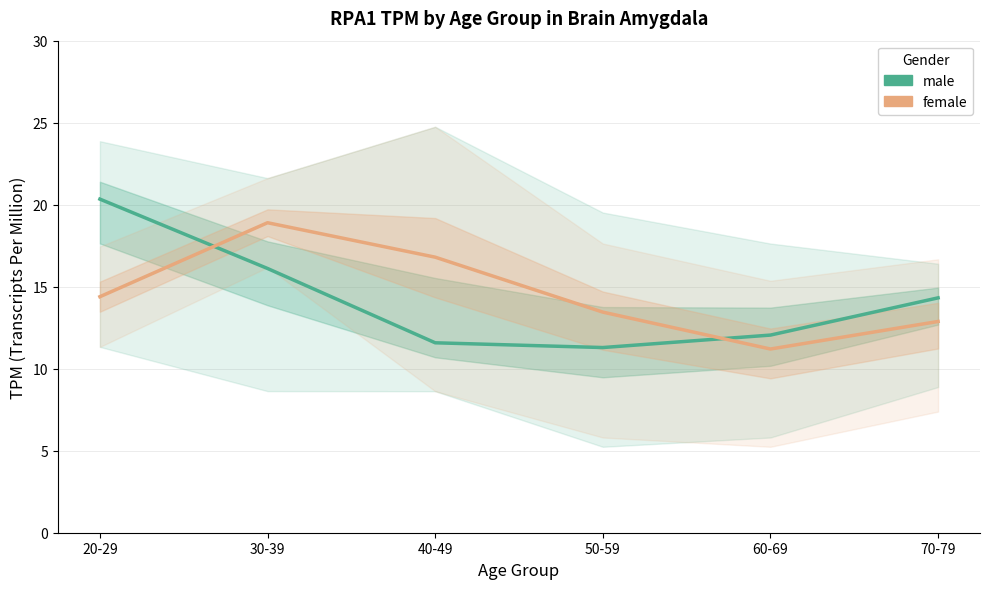

What is the sum of all male values?

85.7